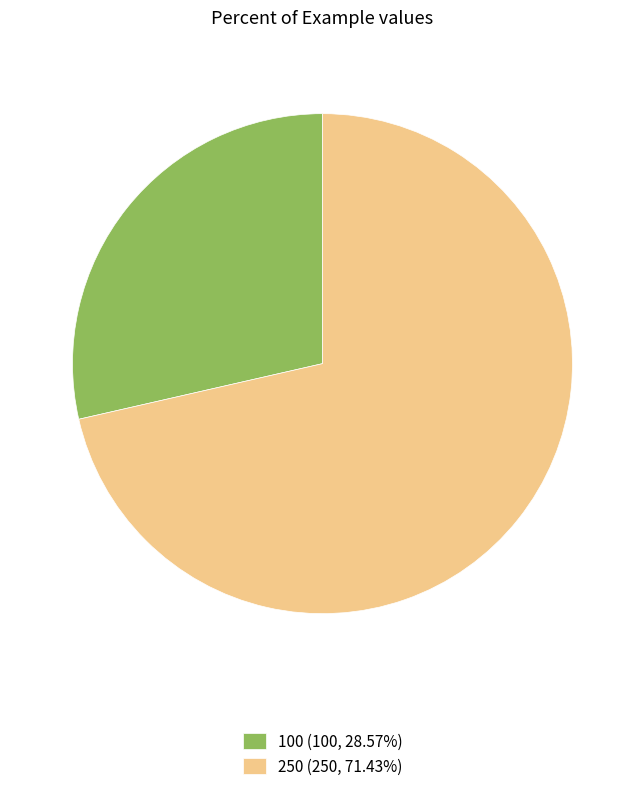

True or false: 100 accounts for 39% of the total.

False